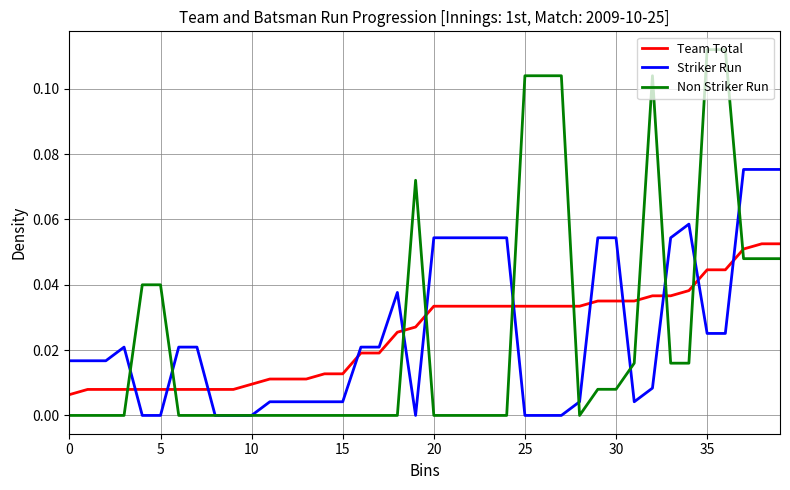

List the series in order of their peak value, lowest first.

Team Total, Striker Run, Non Striker Run